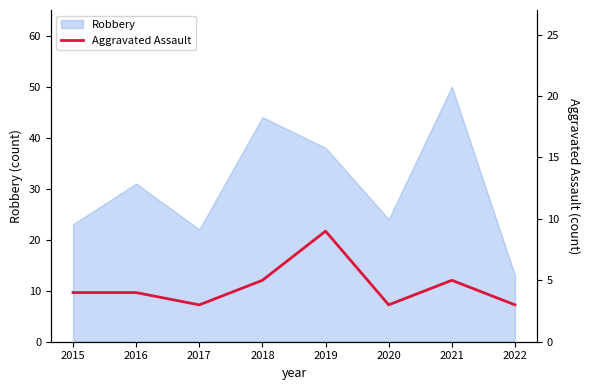

How many lines are shown in the chart?

1